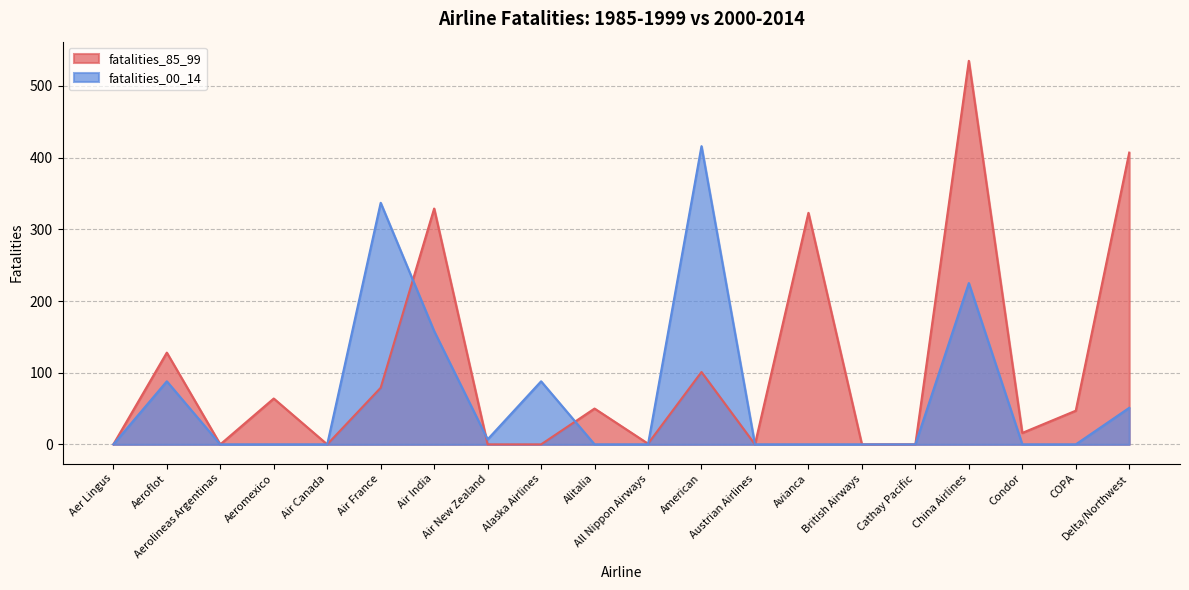

How many intersections are there between fatalities_00_14 and fatalities_85_99?

4